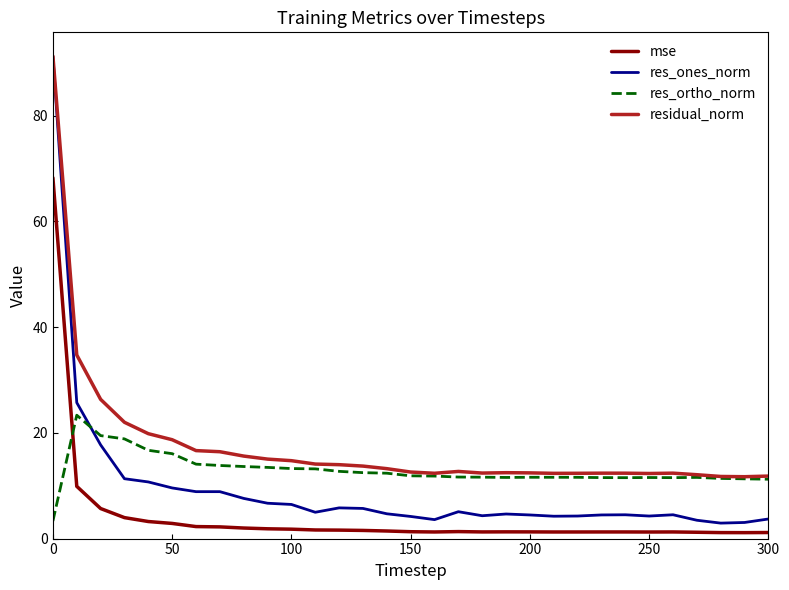

True or false: residual_norm has more than 0 points higher than both neighbors.

True